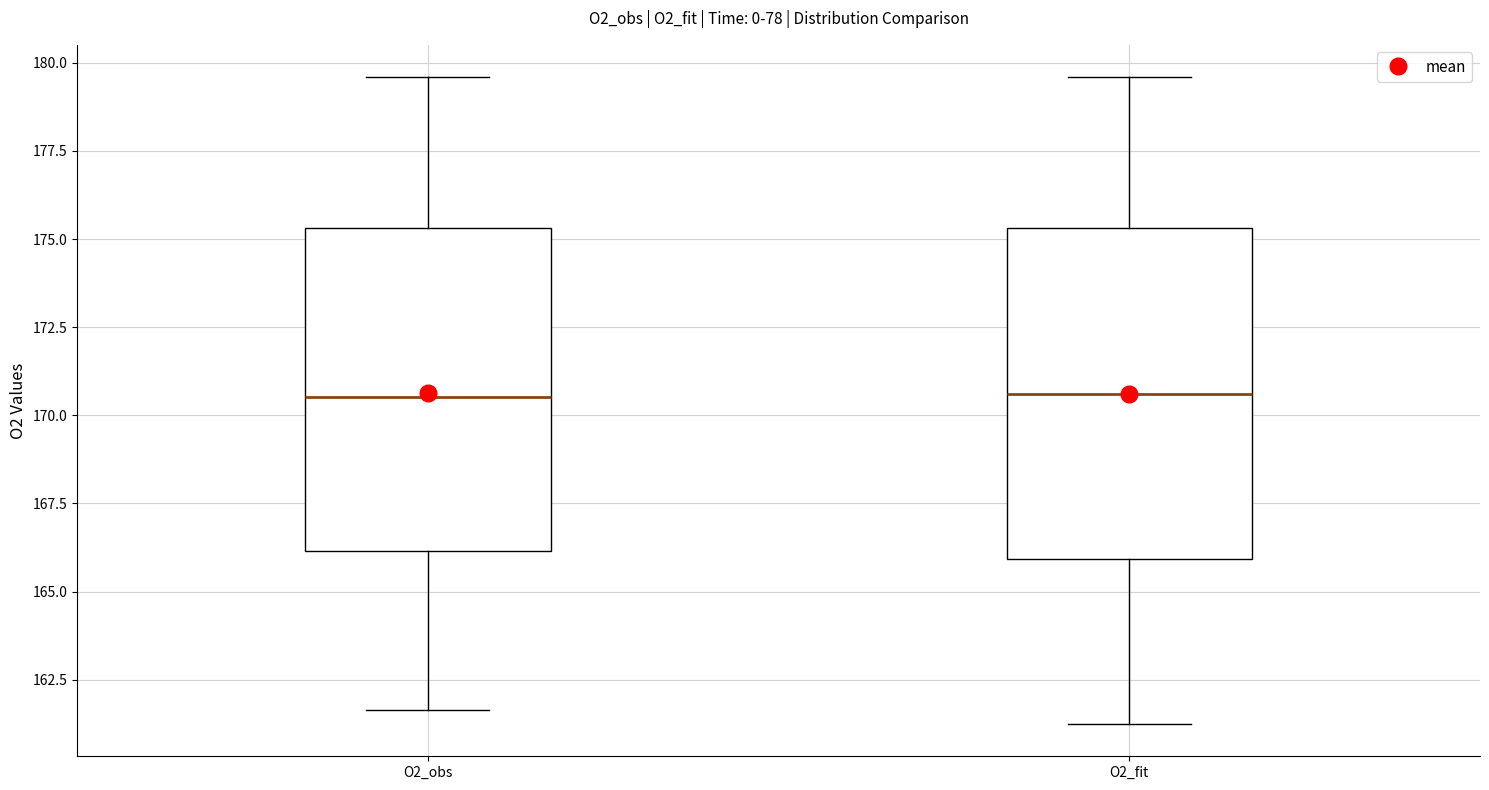

Reading left to right, transcribe this box plot: for each box, give where its median line is, the range the box spans, and where its two whiskers end, as read against the y-axis. The values are not printed on the chart, so give them approximately, as read against the axis.

O2_obs: median 170.5, box 166.0 to 175.5, whiskers 161.5 to 179.5
O2_fit: median 170.5, box 166.0 to 175.5, whiskers 161.0 to 179.5